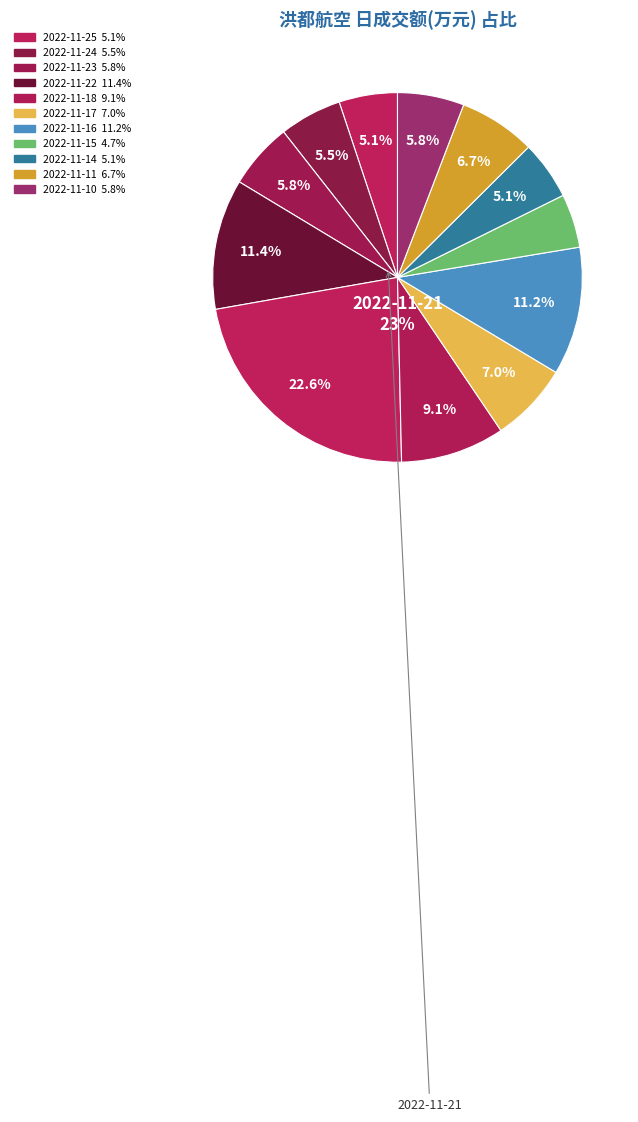

Rank the categories by value from lowest to highest.

2022-11-15, 2022-11-25, 2022-11-14, 2022-11-24, 2022-11-23, 2022-11-10, 2022-11-11, 2022-11-17, 2022-11-18, 2022-11-16, 2022-11-22, 2022-11-21